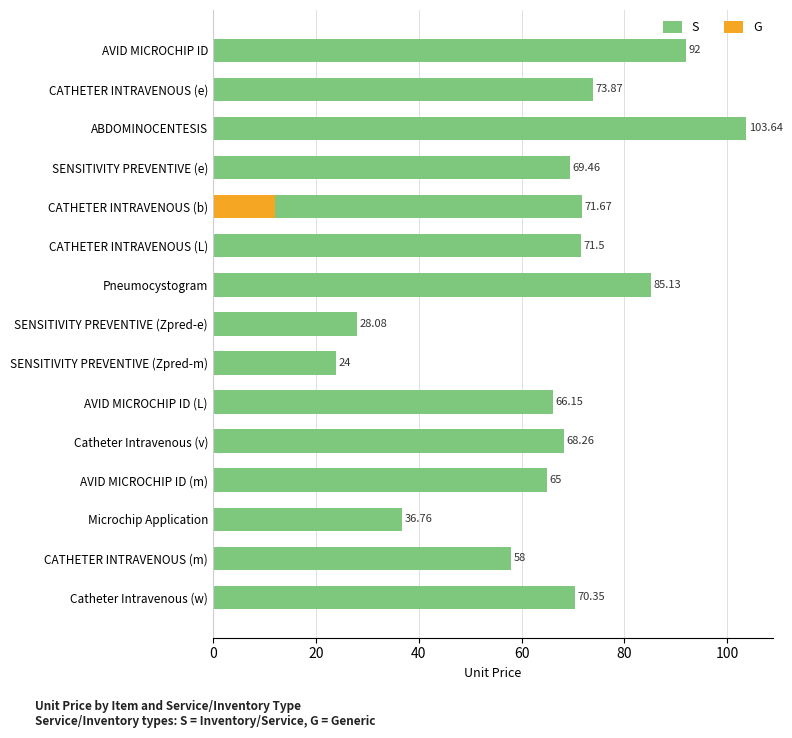

What are all the series names shown in the legend?

S, G